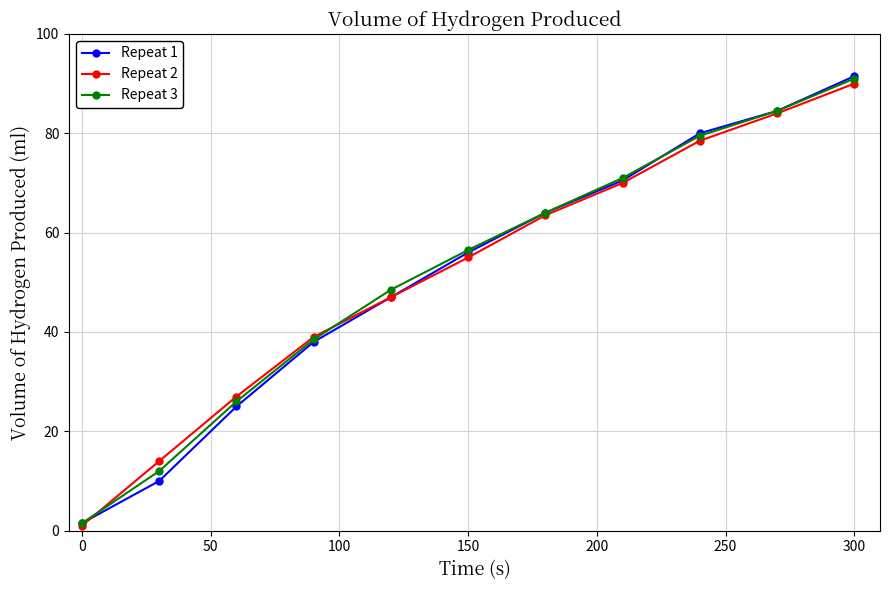

What are all the series names shown in the legend?

Repeat 1, Repeat 2, Repeat 3